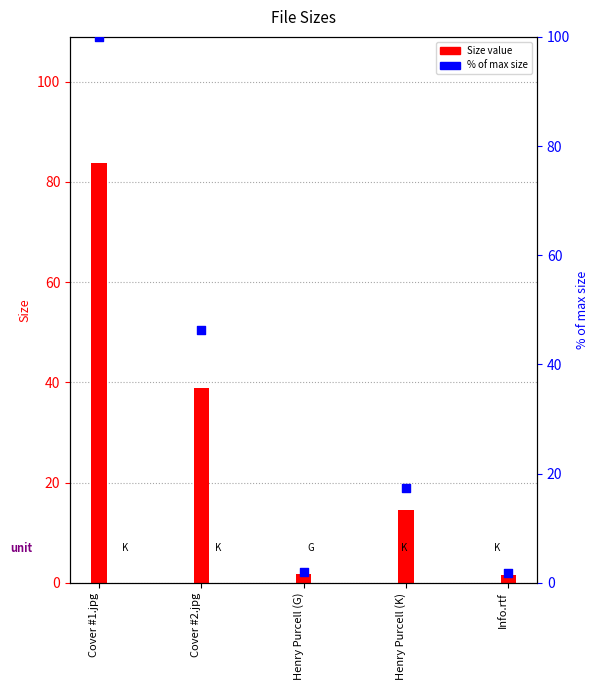

Which series has the largest total across all categories?

% of max